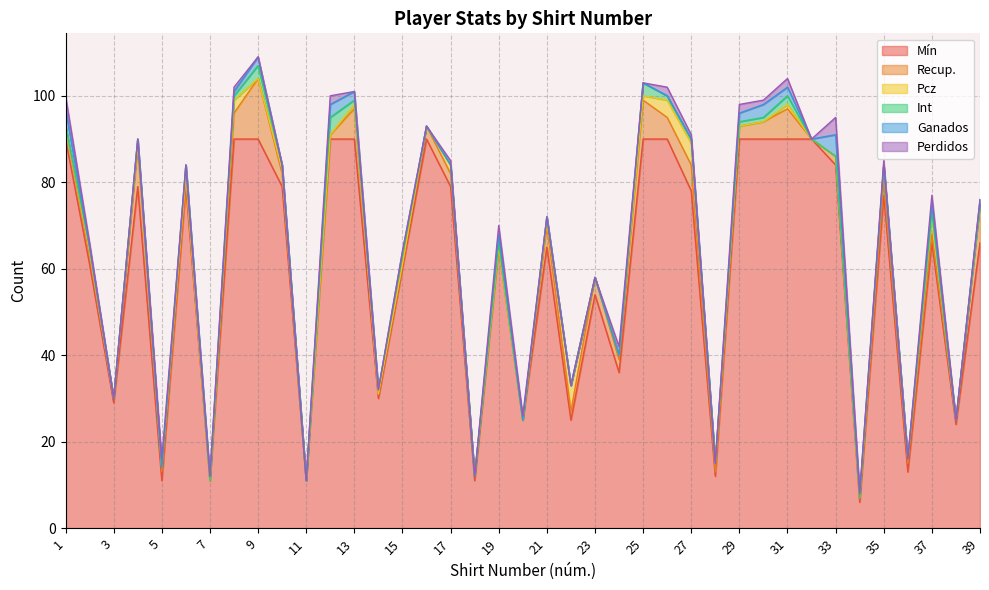

How many lines are shown in the chart?

6